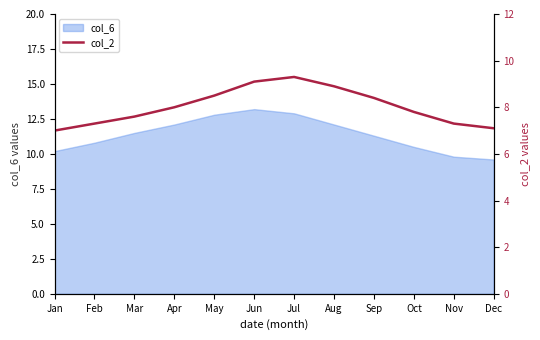

Where is the first local maximum?

Jul